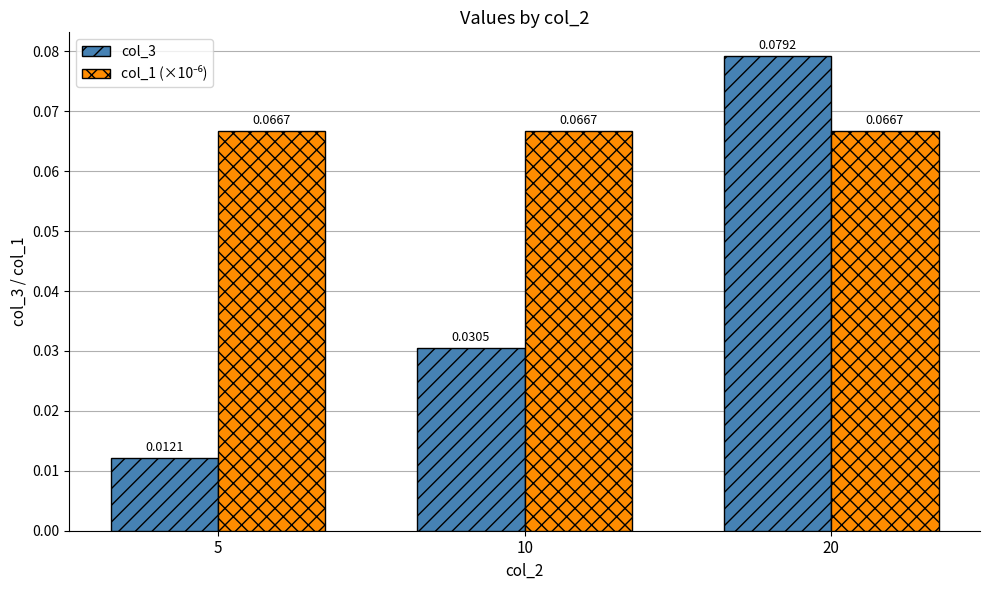

Count the col_3 values in the range 0 to 1.

3